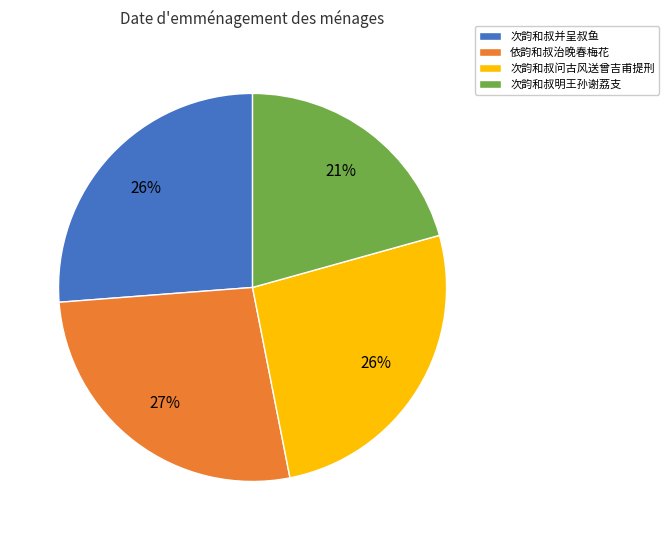

Which has a higher value, 依韵和叔治晚春梅花 or 次韵和叔并呈叔鱼?

依韵和叔治晚春梅花